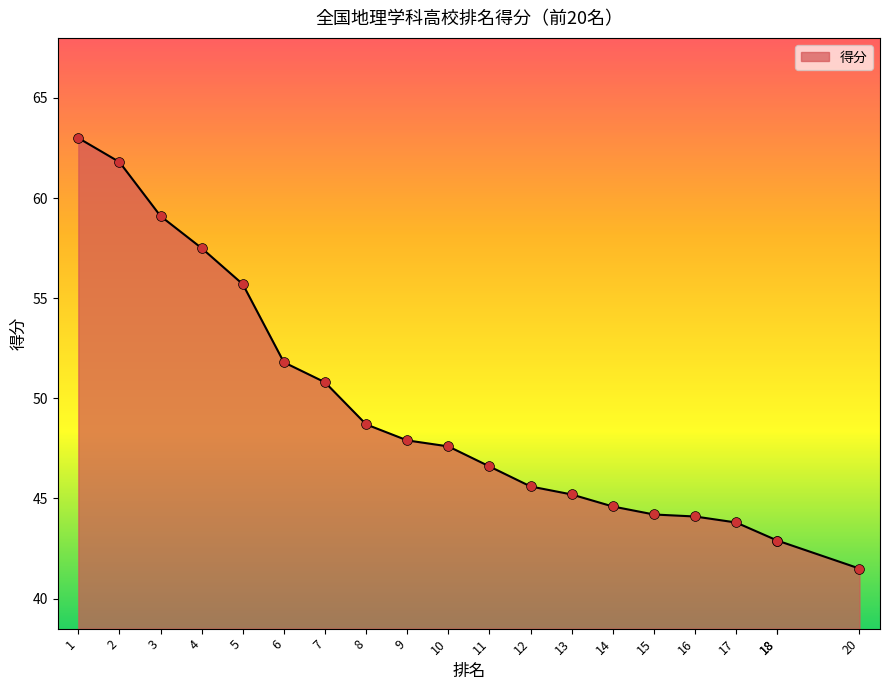

Between 6 and 14, which is larger?

6